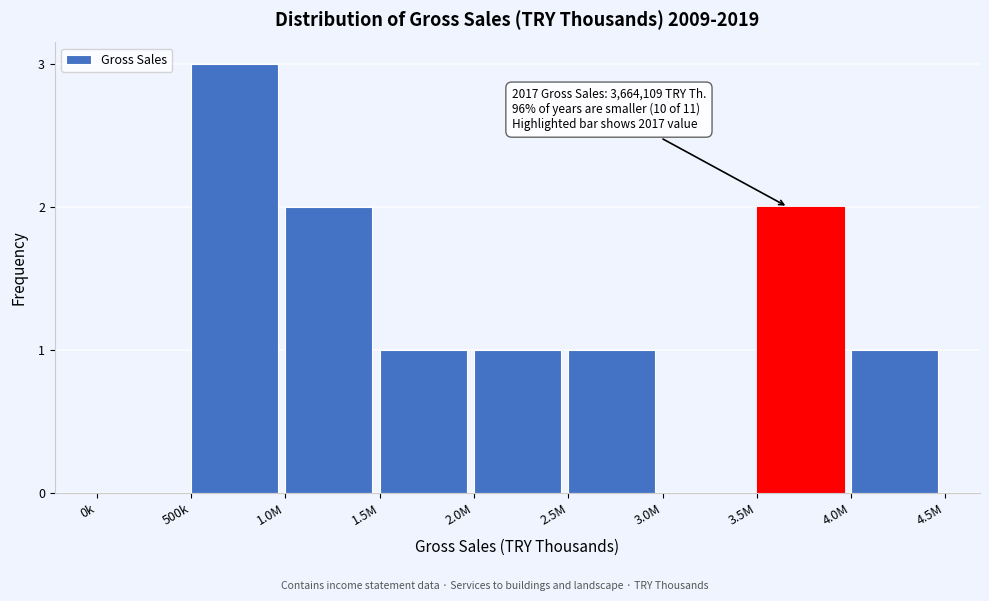

Reading left to right, list all the values displayed in this chart.

0k=0	500k=3	1.0M=2	1.5M=1	2.0M=1	2.5M=1	3.0M=0	3.5M=2	4.0M=1